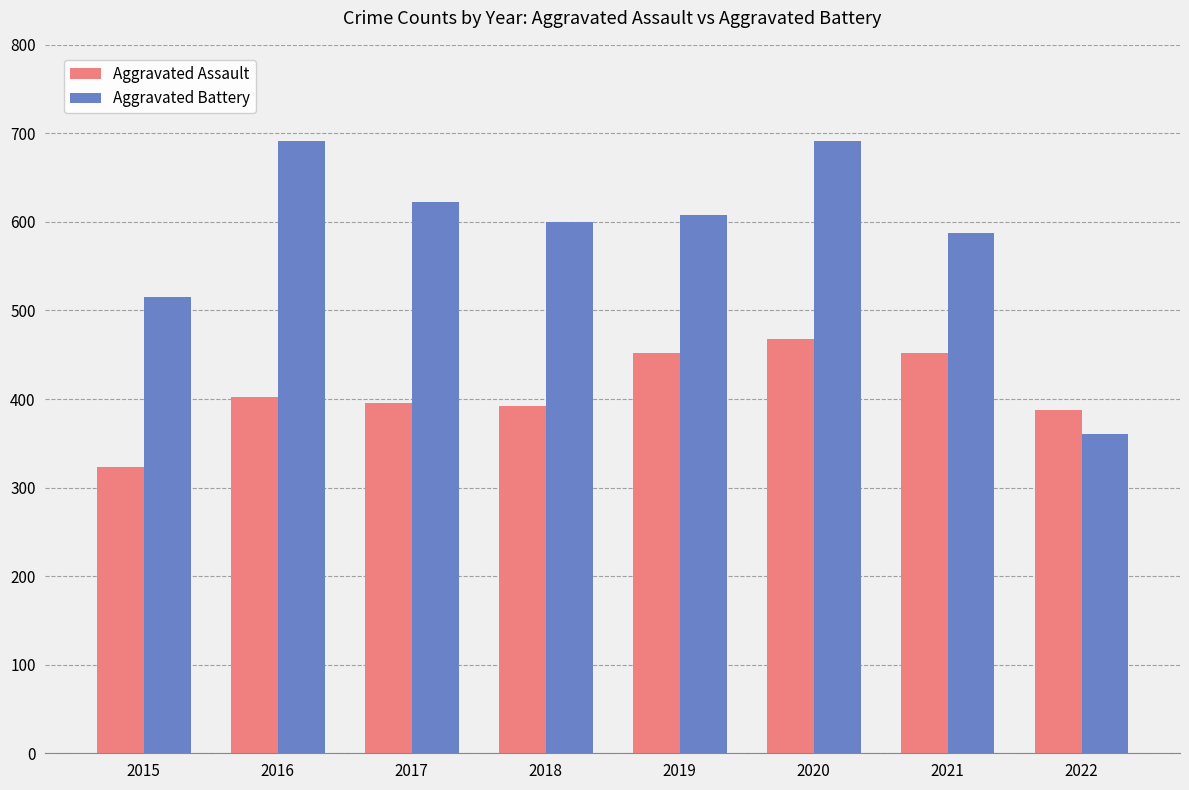

Reading left to right, what are all the values shown in this chart?

Aggravated Assault: 323	402	396	392	452	468	452	388
Aggravated Battery: 515	691	623	600	608	691	587	361